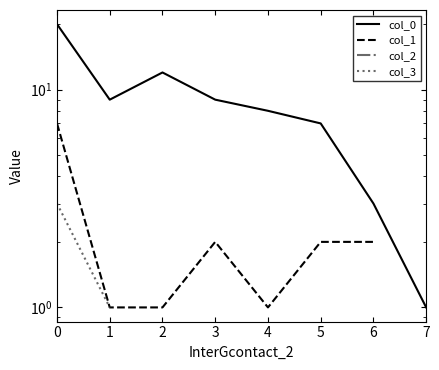

Which series changed the most between 2 and 6?

col_0